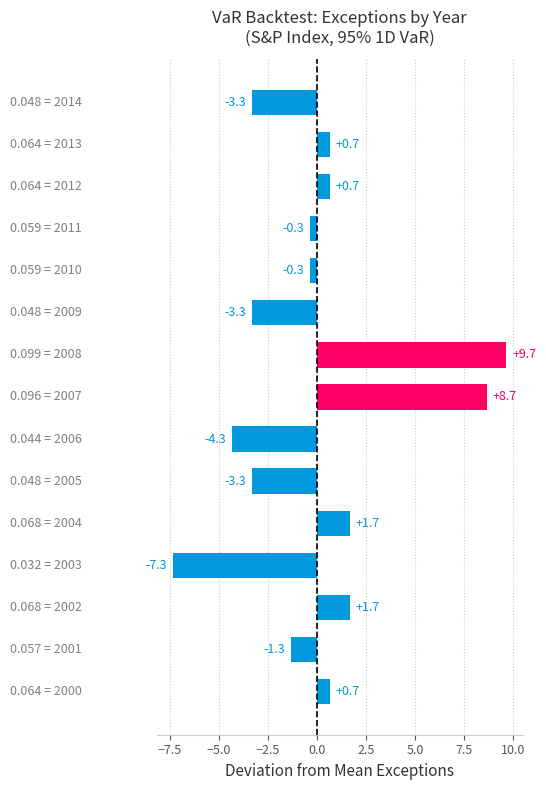

What is the difference between the maximum and second lowest values?

14.0